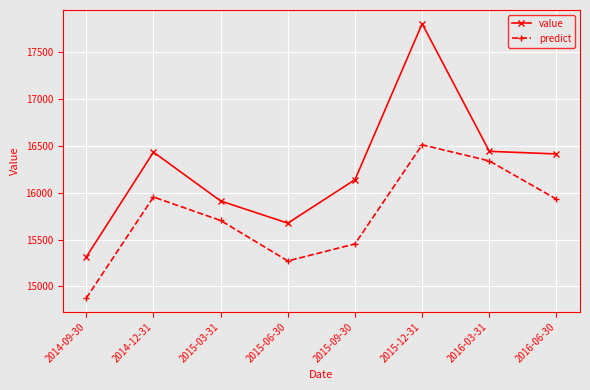

What is the spread (max minus min) of values at 2015-12-31?

1289.7